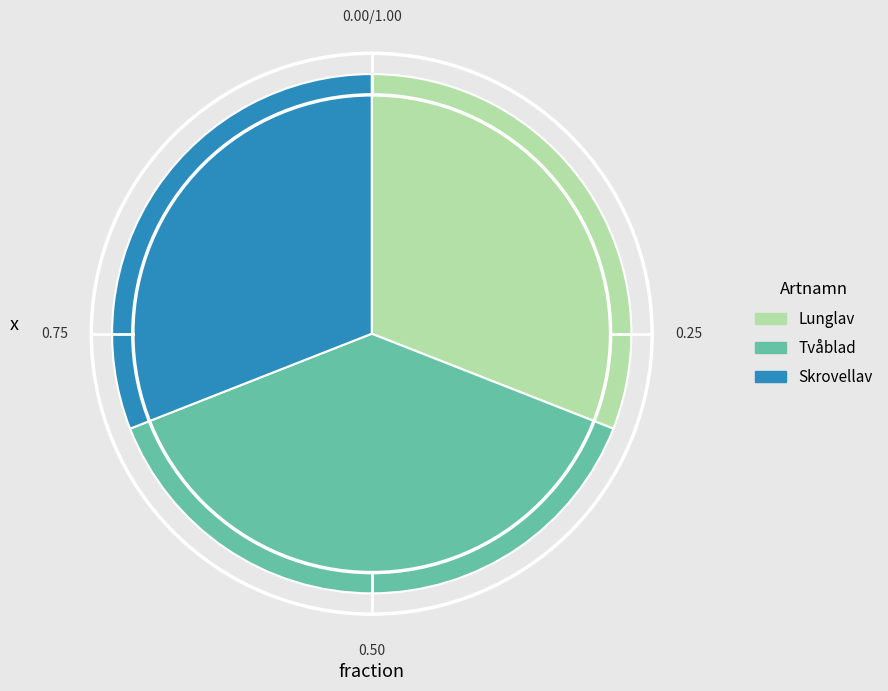

Does Lunglav represent more than half of the total?

No